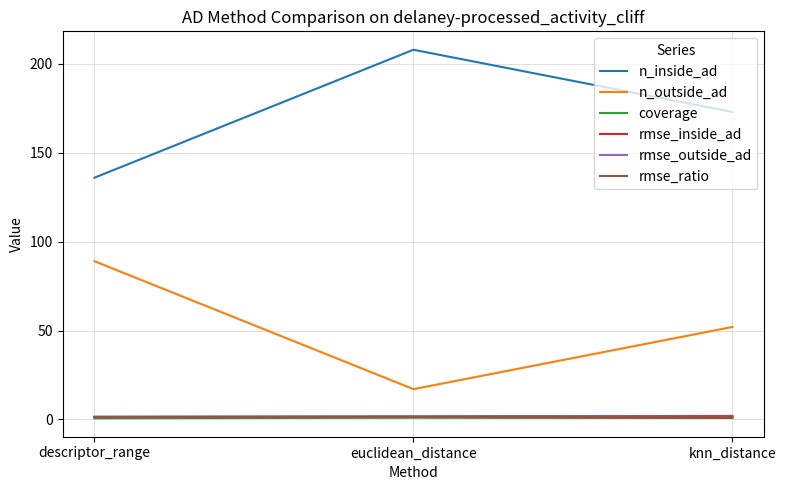

Rank the categories by n_outside_ad value from lowest to highest.

euclidean_distance, knn_distance, descriptor_range